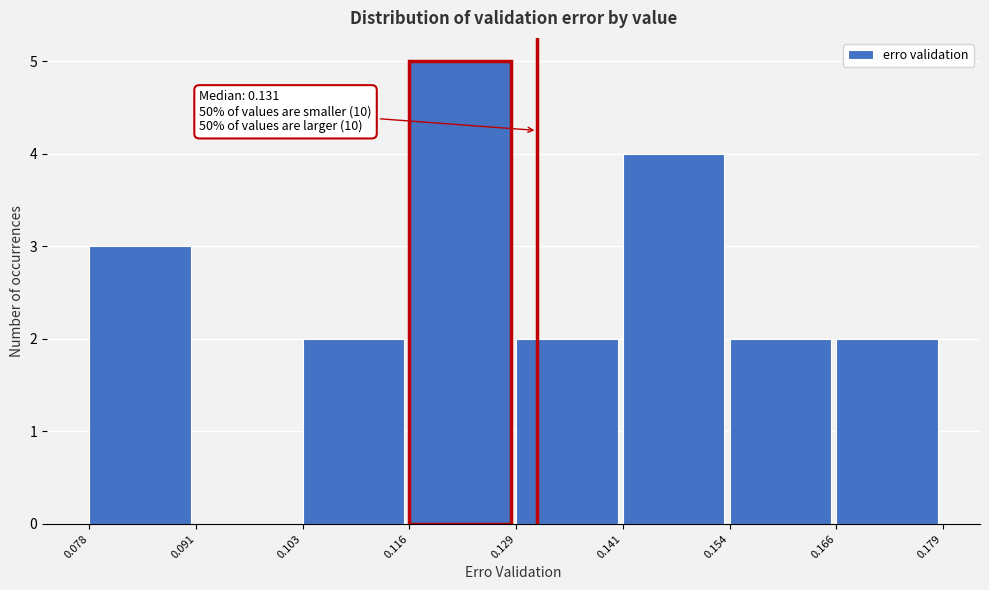

Which range on the x-axis has the tallest bar?

0.116 to 0.129